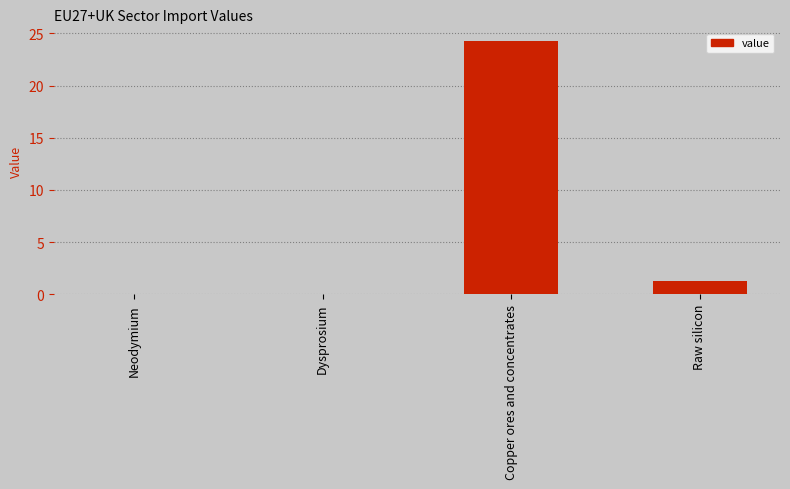

How many series are shown in this chart?

1